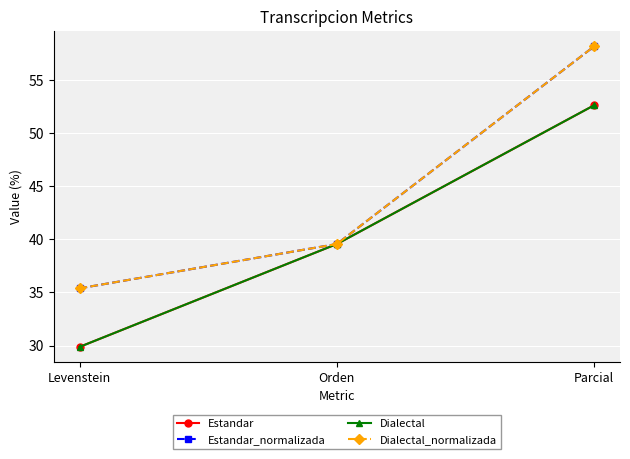

Rank the categories by Dialectal value from highest to lowest.

Parcial, Orden, Levenstein